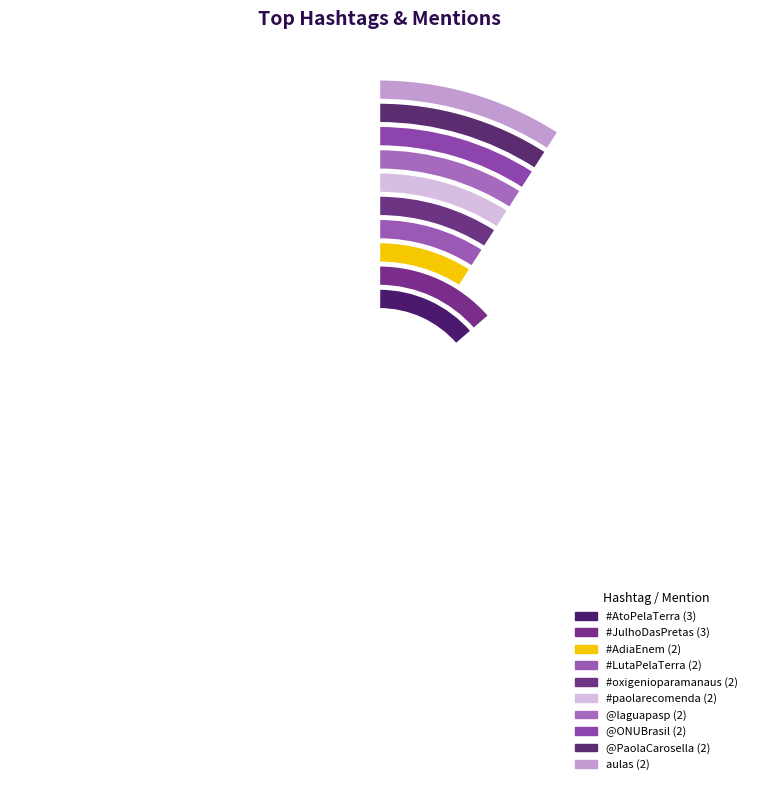

True or false: #oxigenioparamanaus accounts for 20% of the total.

False